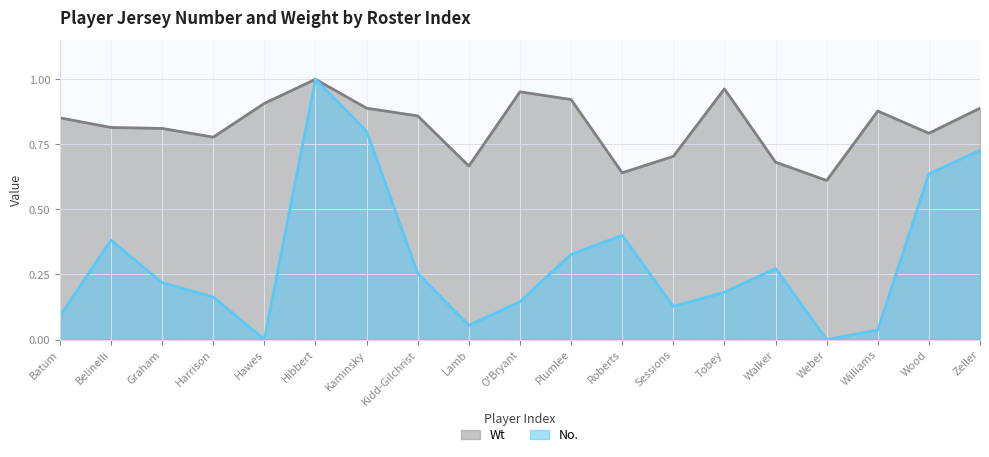

Where is Wt nearest to the value 0?

Weber